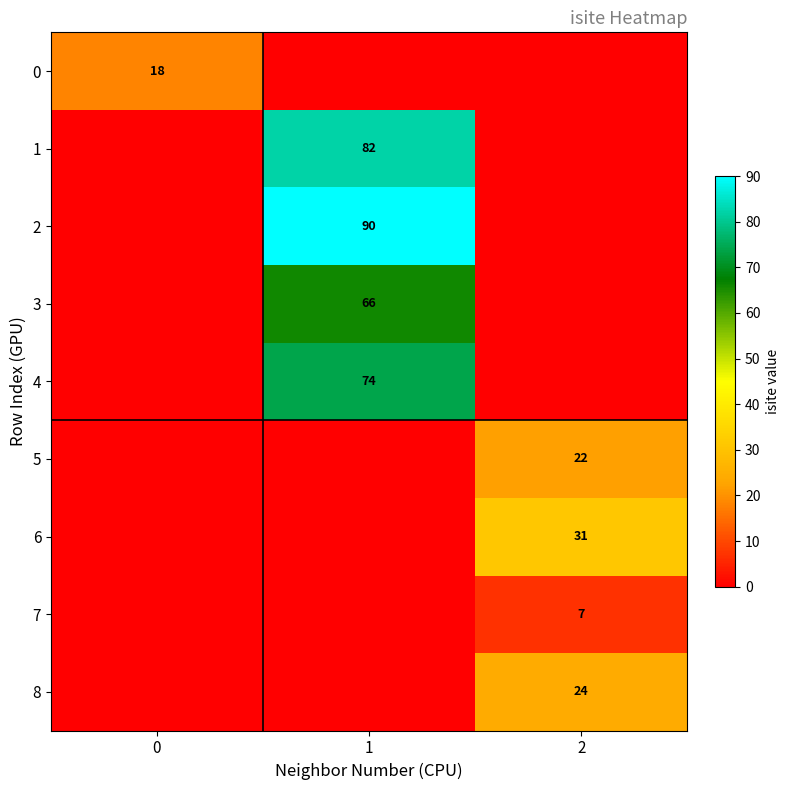

The value of 8 at 2 is 15. True or false?

False